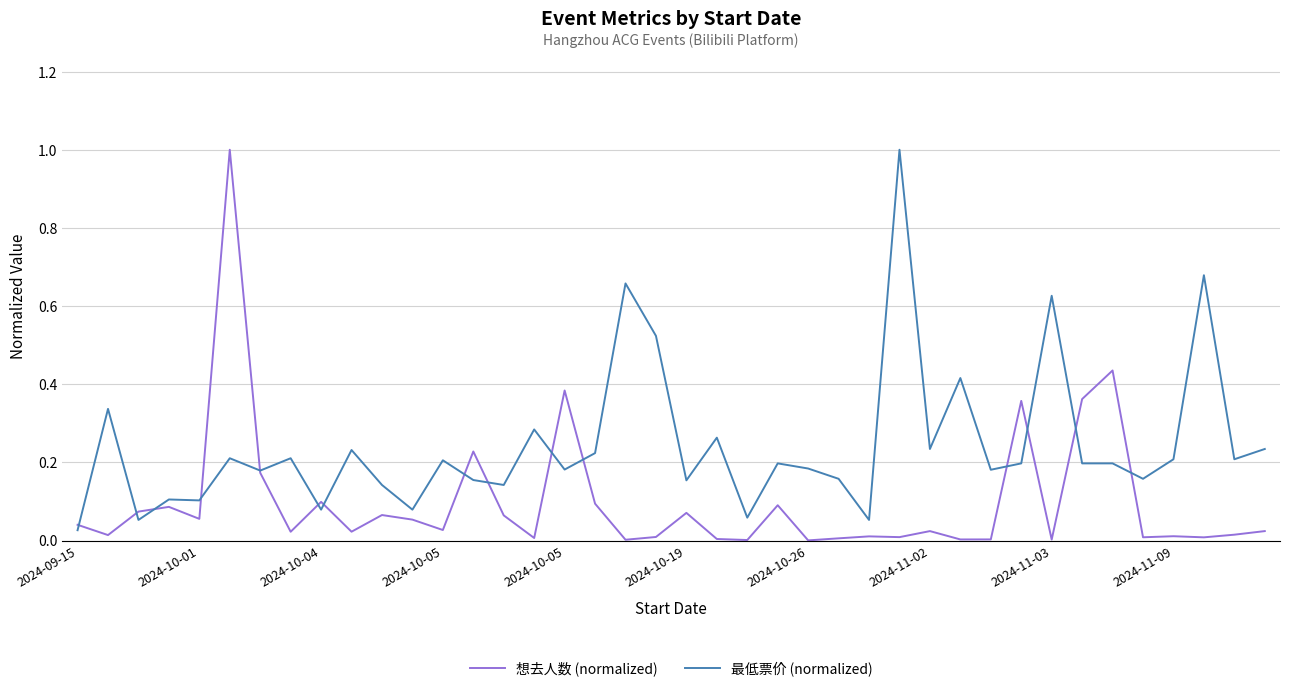

Rank the series by their average value, from highest to lowest.

最低票价 (normalized), 想去人数 (normalized)